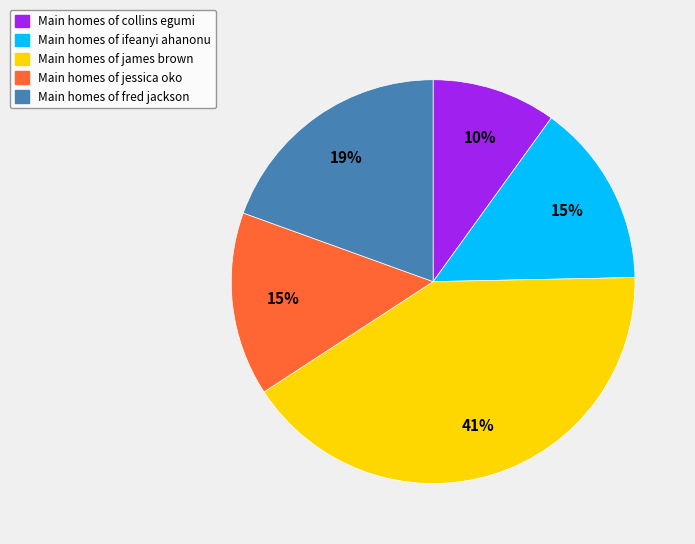

To the nearest percent, what is the difference between the largest and smallest slice percentages?

31%